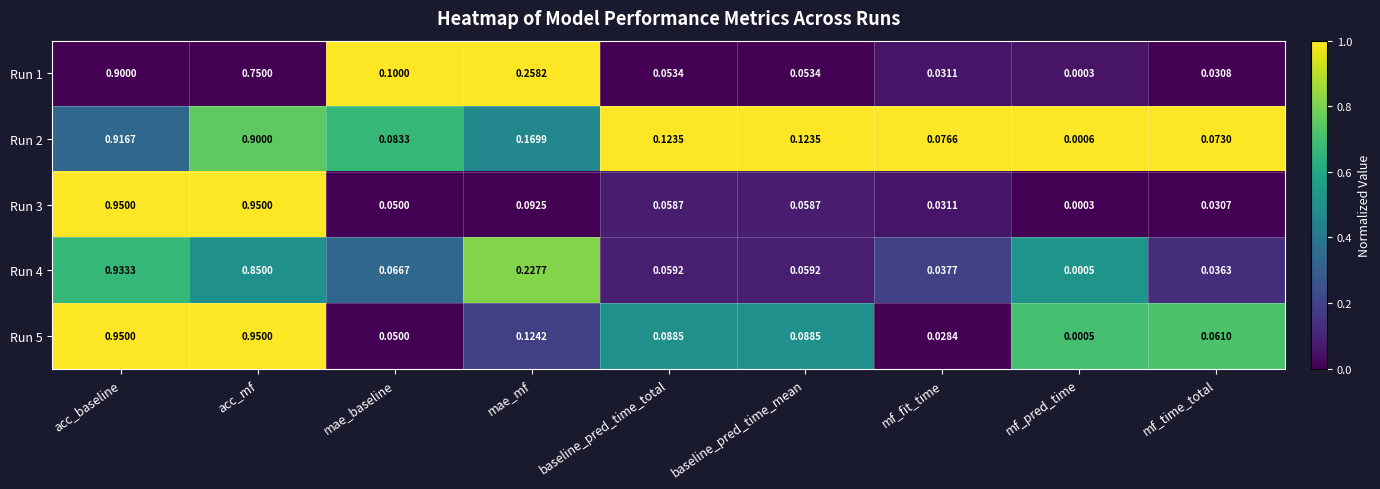

At which label does Run 1 reach its peak?

acc_baseline